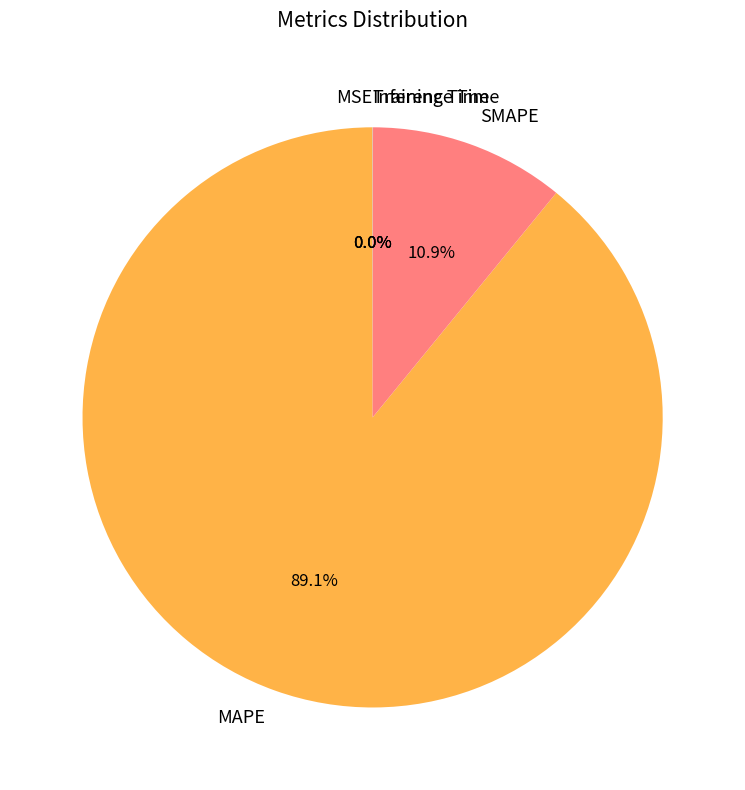

Combined, do MAPE and SMAPE account for over 50%?

Yes